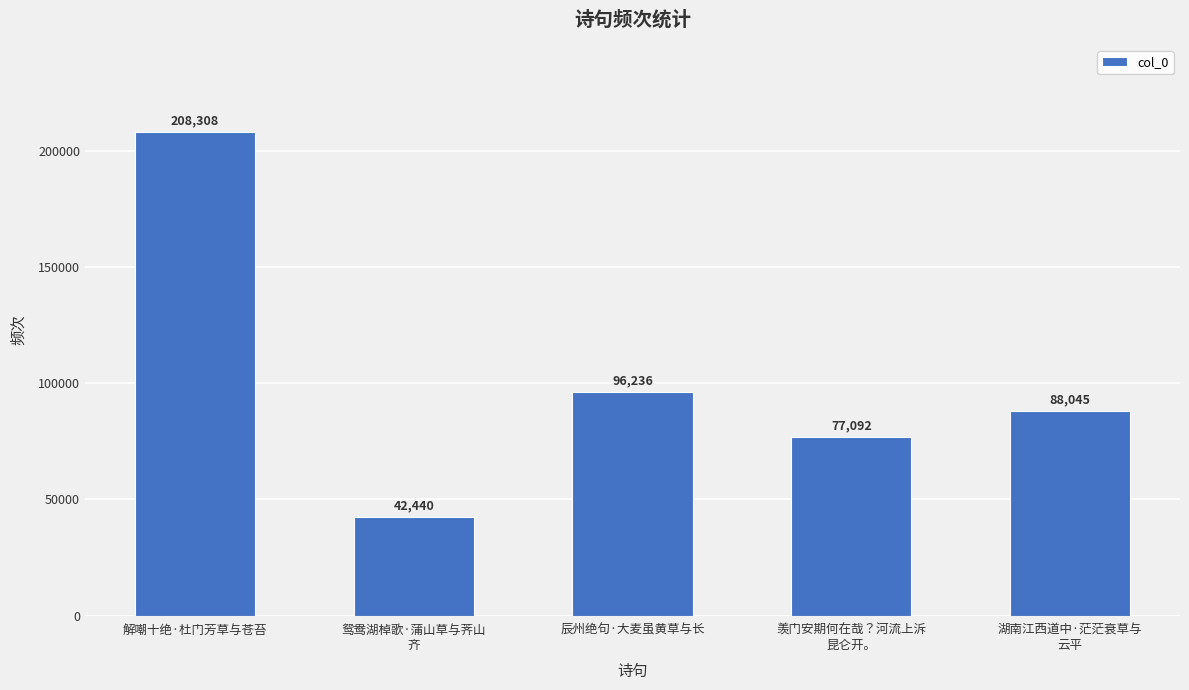

List the labels in order of value, largest first.

解嘲十绝·杜门芳草与苍苔, 辰州绝句·大麦虽黄草与长, 湖南江西道中·茫茫衰草与
云平, 羡门安期何在哉？河流上泝
昆仑开。, 鸳鸯湖棹歌·蒲山草与荠山
齐